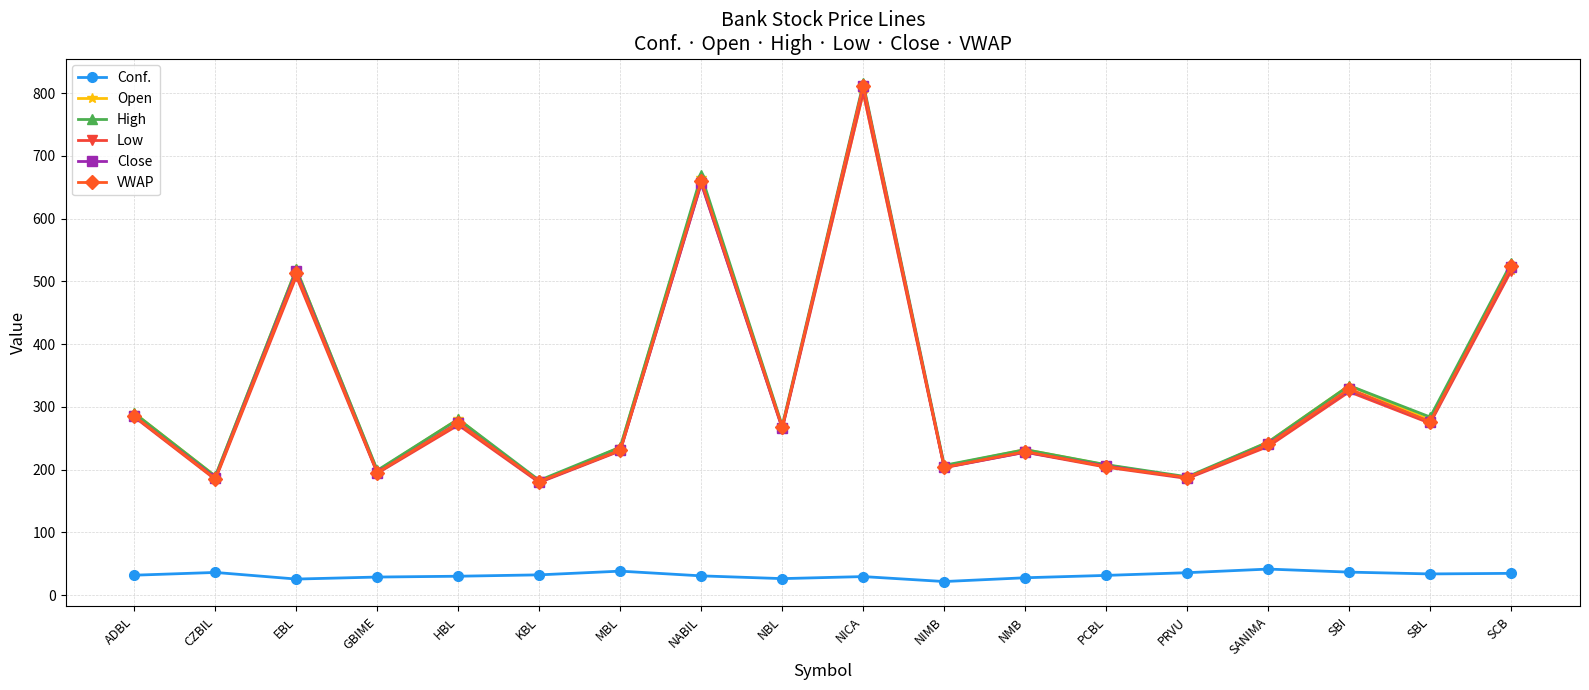

The Open series shows 500.5 at NICA. True or false?

False